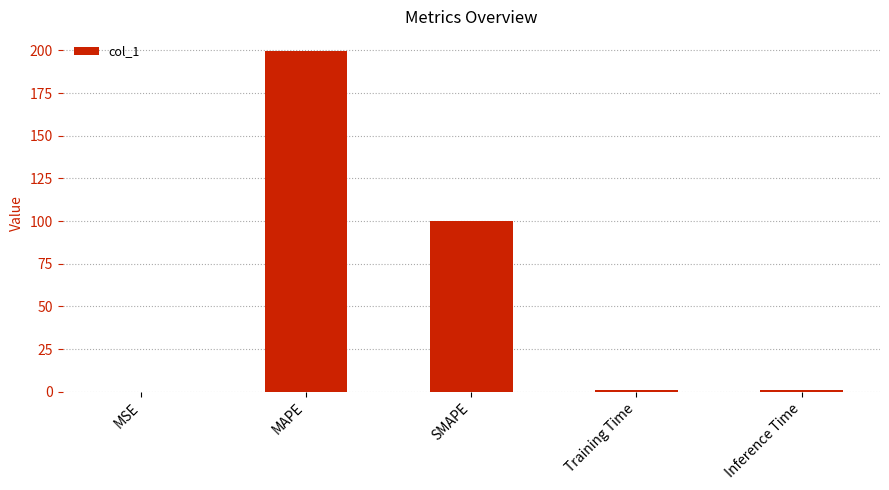

What is the approximate value at MAPE?

199.5